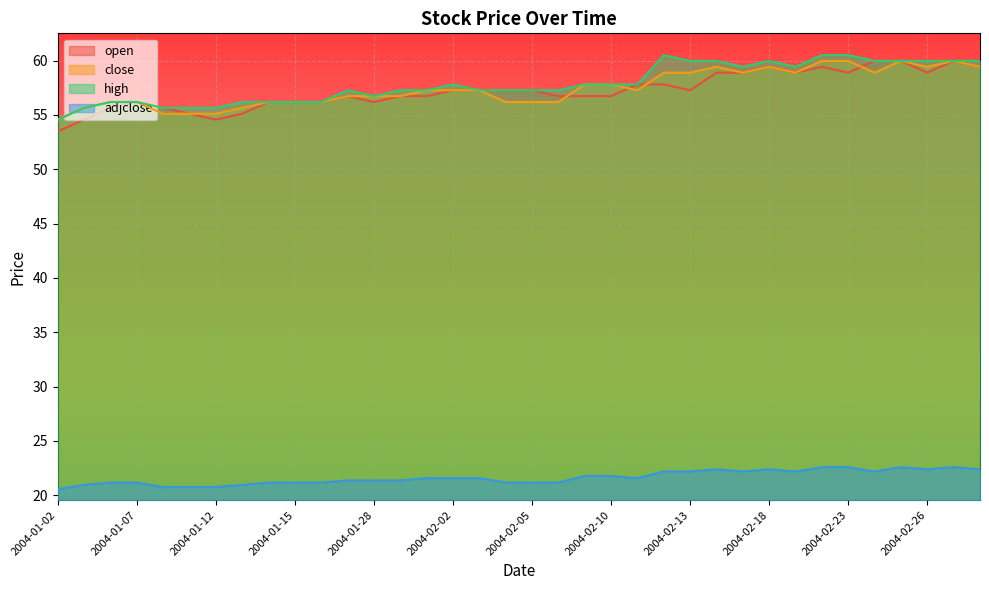

What is the difference between the maximum and minimum values in the open series?

6.5